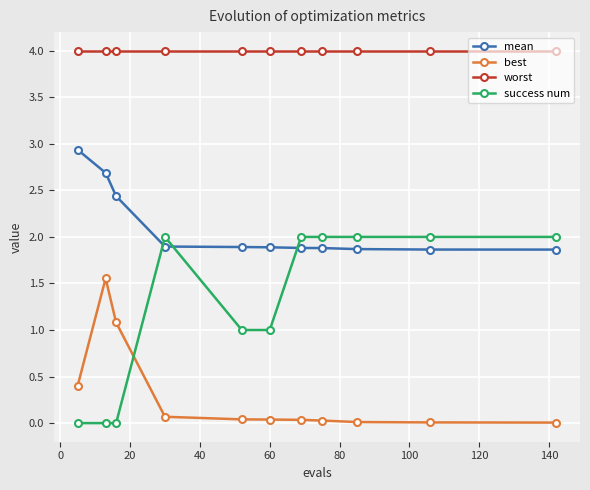

What is the maximum value for mean?

2.9